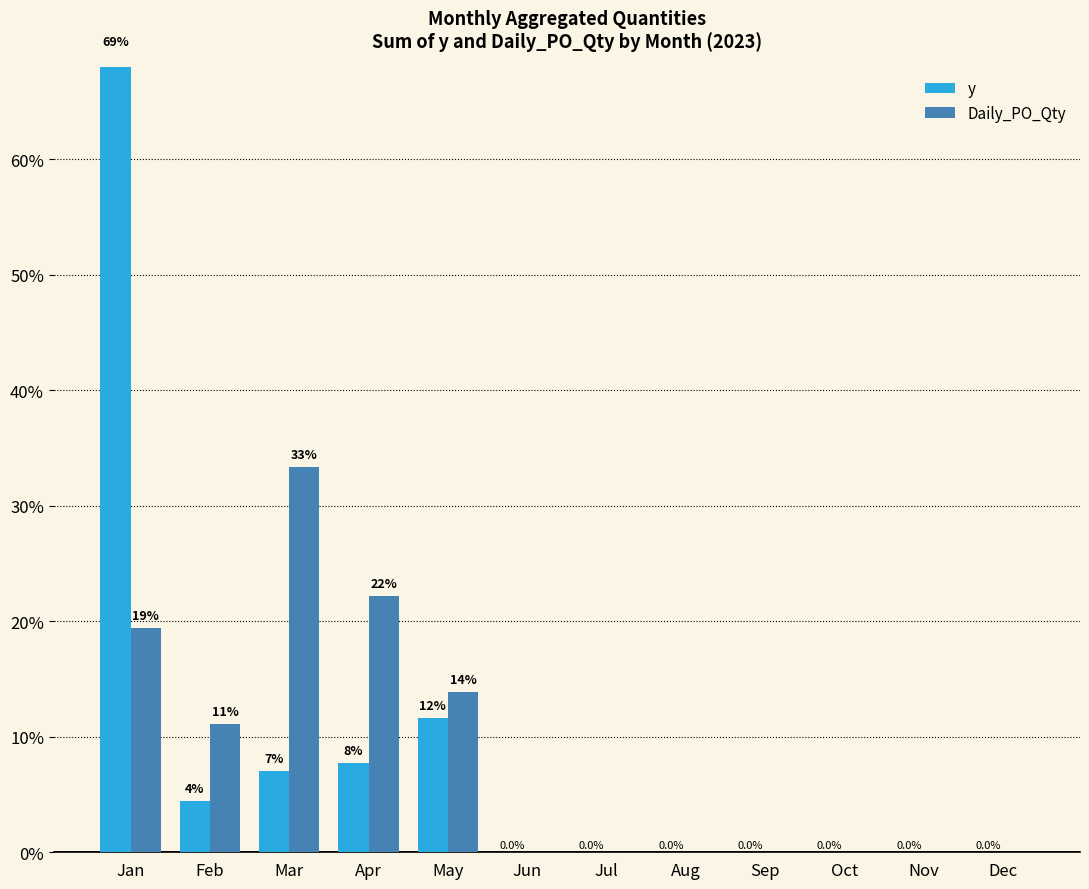

What is the highest value of the y series?

69.1